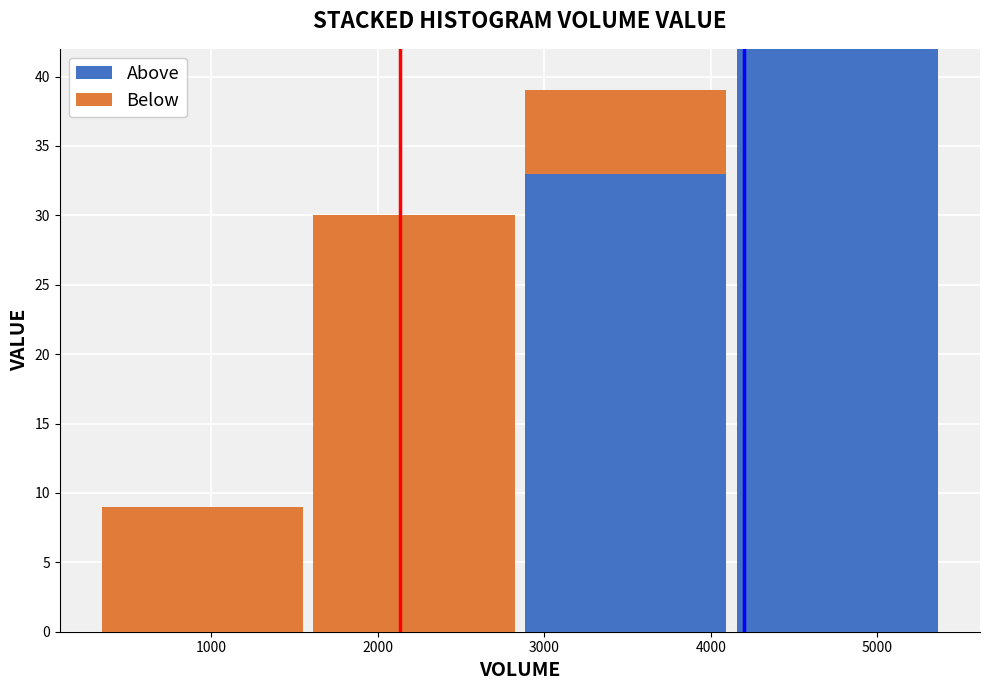

At which category is the sum across all series the highest?

5000